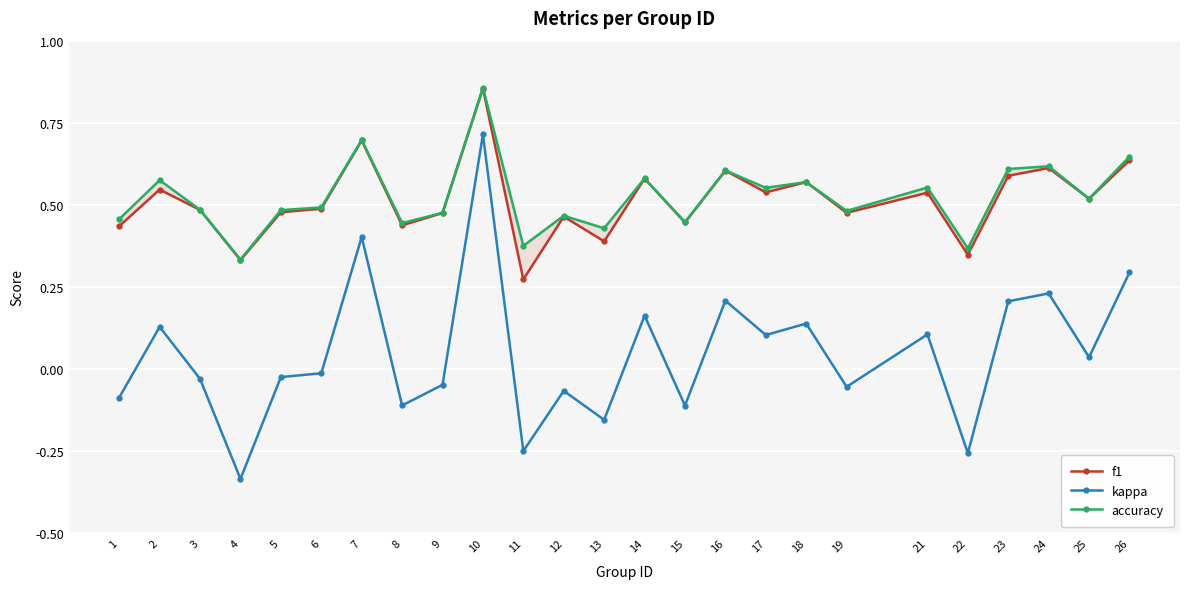

What is the value of the kappa point at the 23rd from the left?

0.2